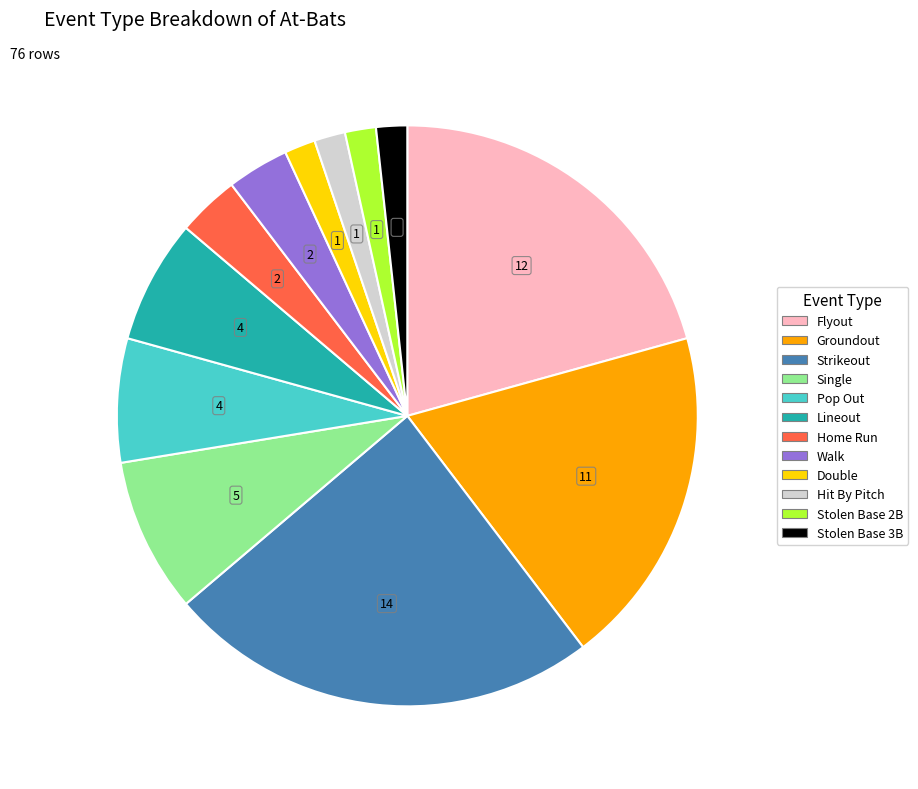

Which slice is the largest?

Strikeout